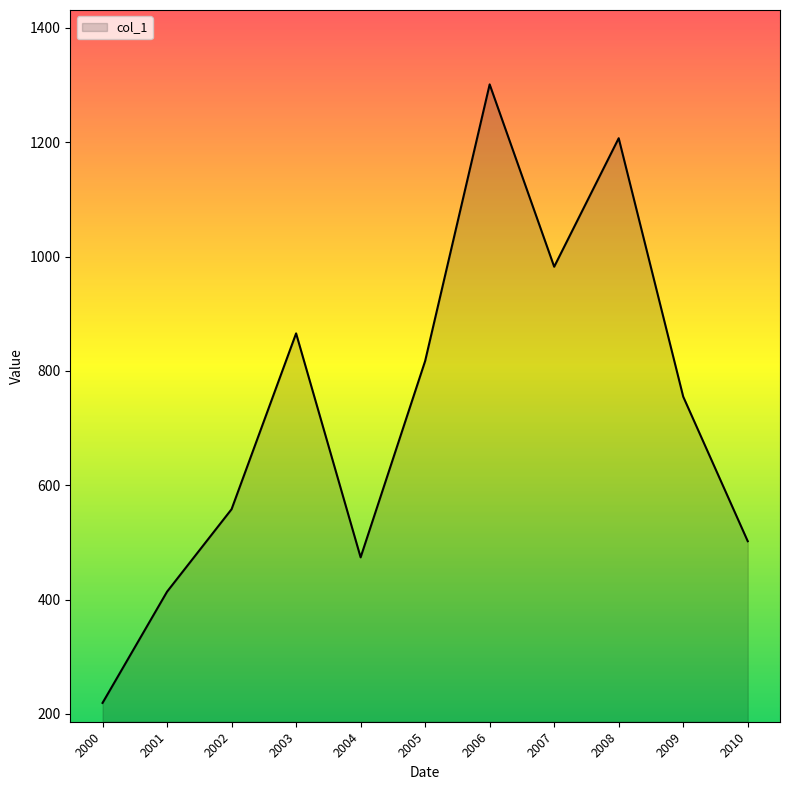

Where is the data nearest to the value 760?

2009